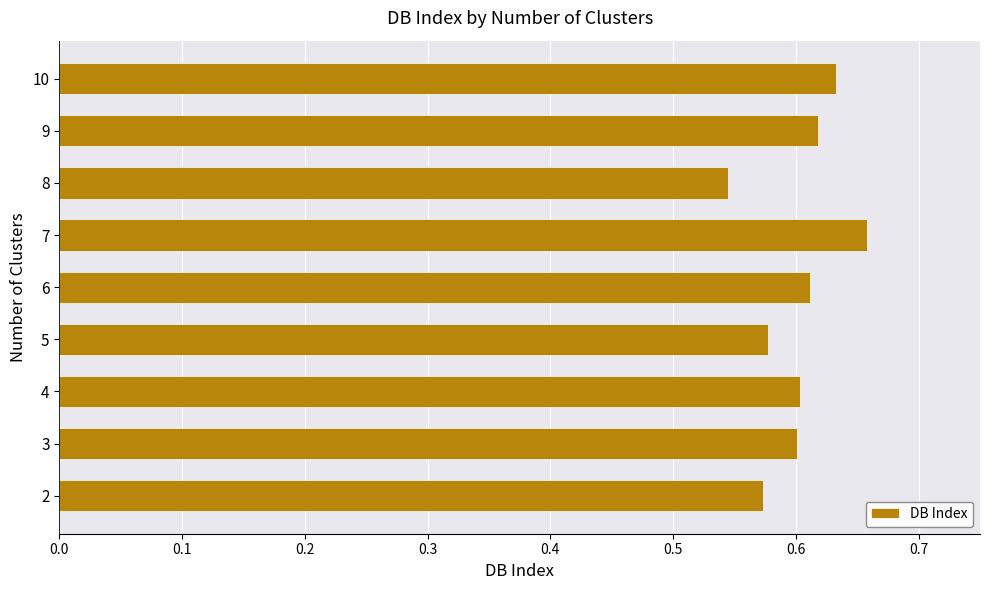

Count the values in the range 0 to 1.

9